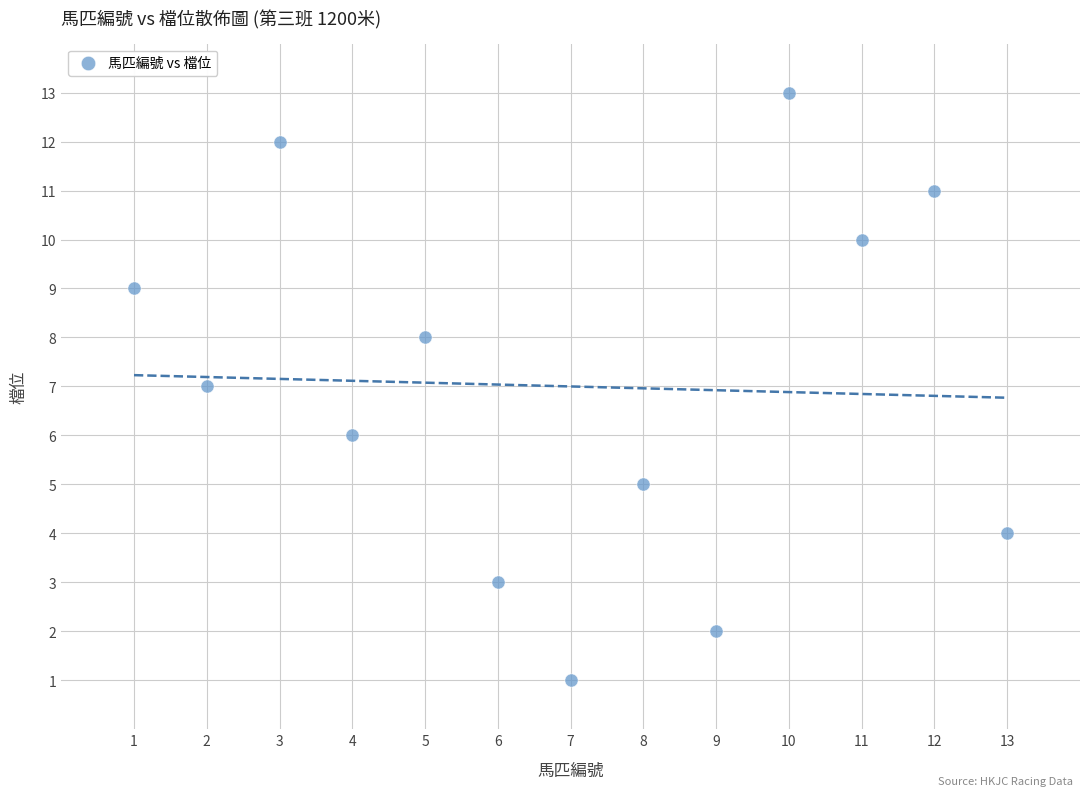

What is the range of Y values (max minus min)?

12